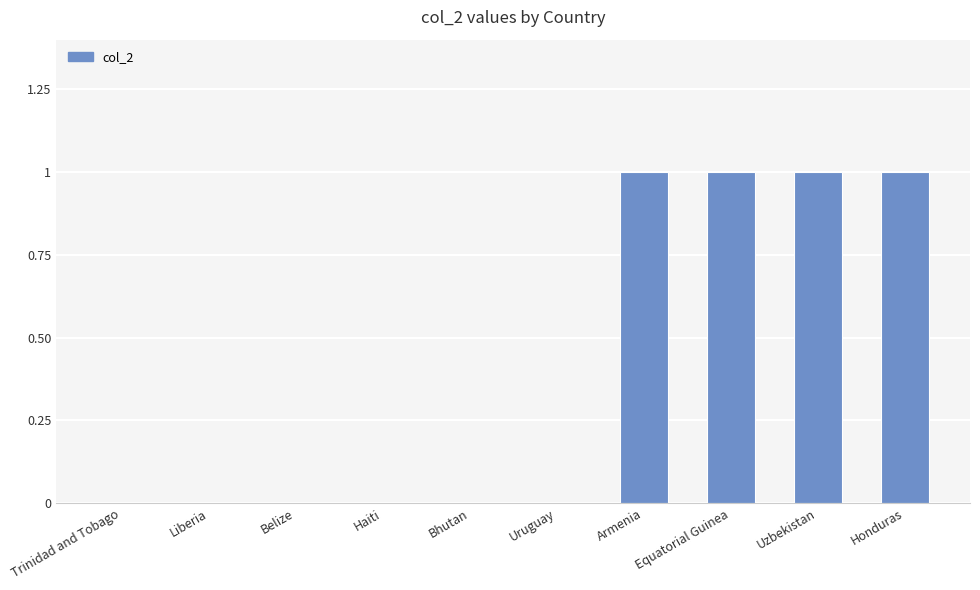

Reading left to right, list all the values displayed in this chart.

0	0	0	0	0	0	1	1	1	1